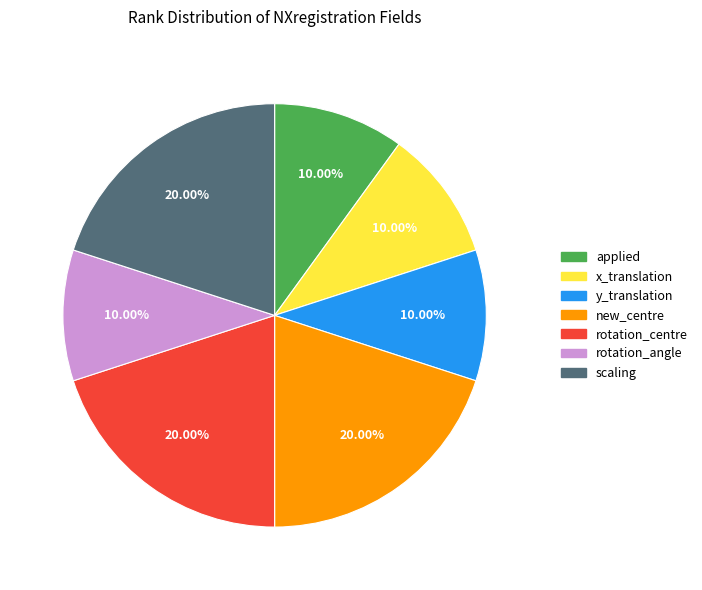

To the nearest percent, what is the combined percentage of new_centre and x_translation?

30%